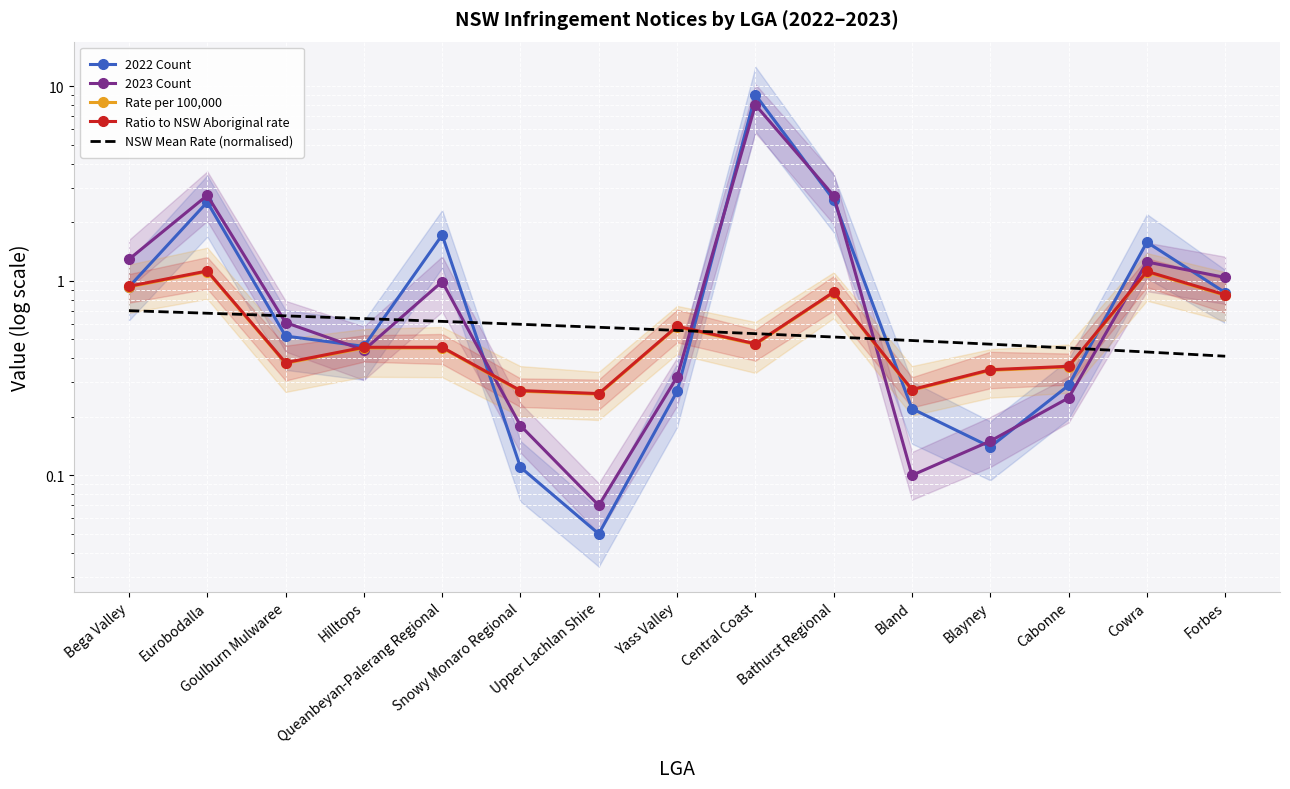

Rank the series by their maximum value, from highest to lowest.

2022 Count, 2023 Count, Ratio to NSW Aboriginal rate, Rate per 100,000, NSW Mean Rate (normalised)